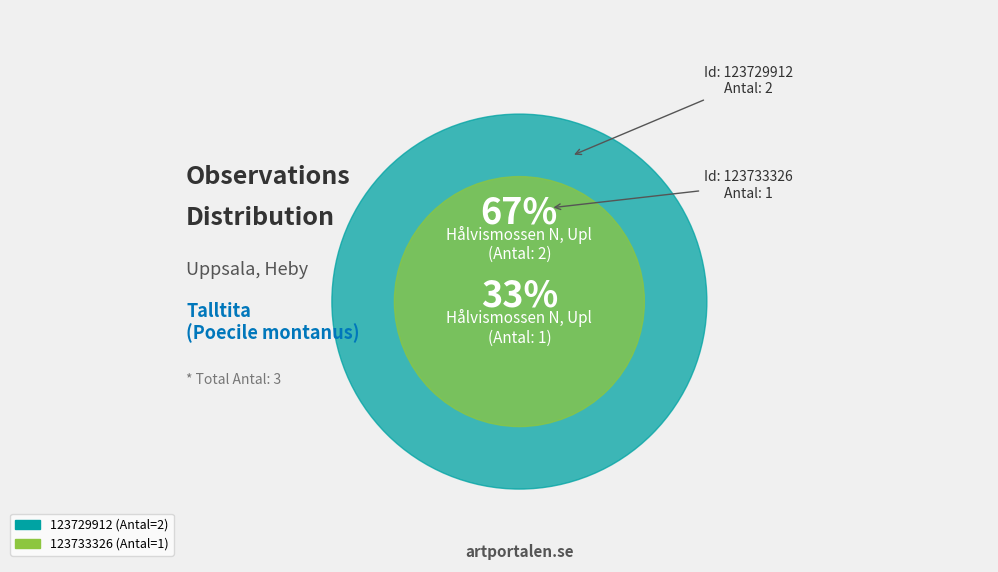

Is 123733326 the majority of the pie?

No